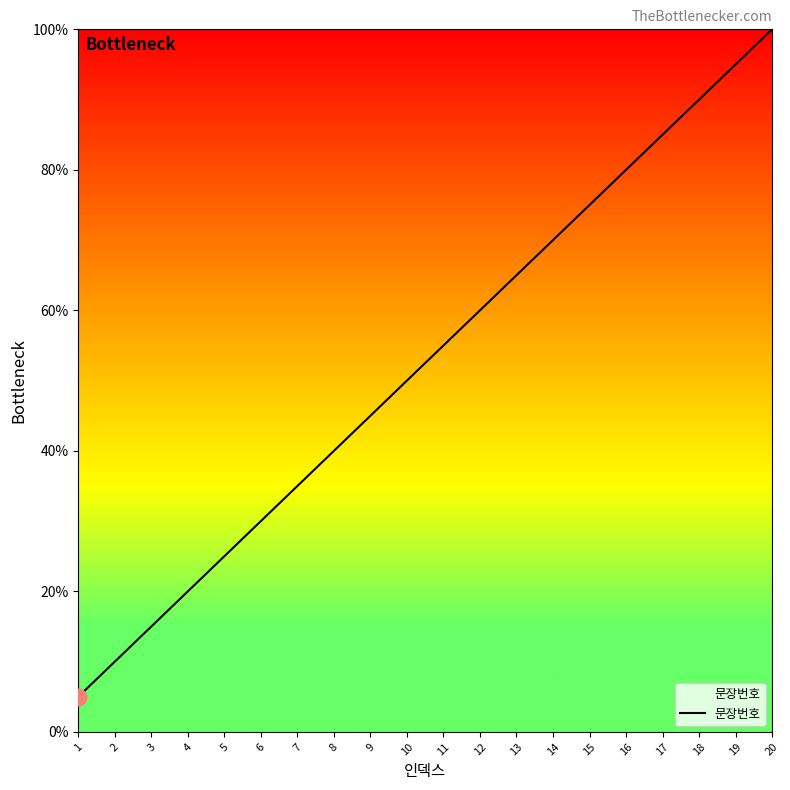

Which category has the highest value across all series?

20